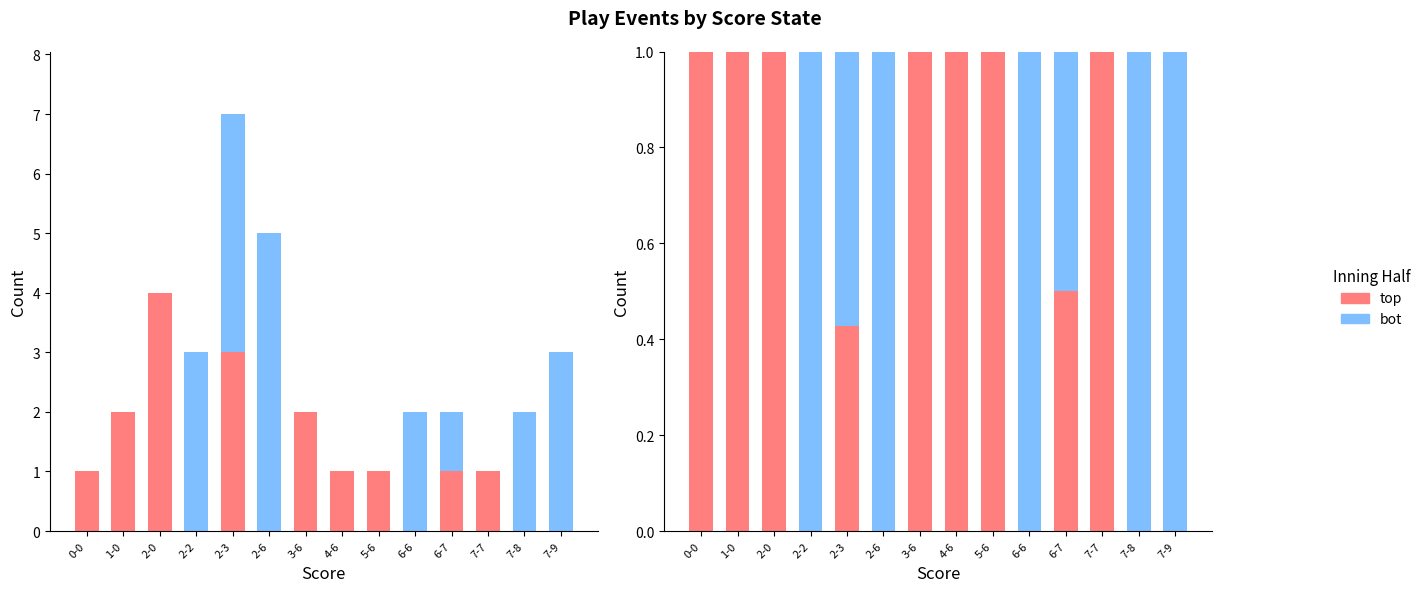

The bot series shows 1.0 at 7-9. True or false?

True